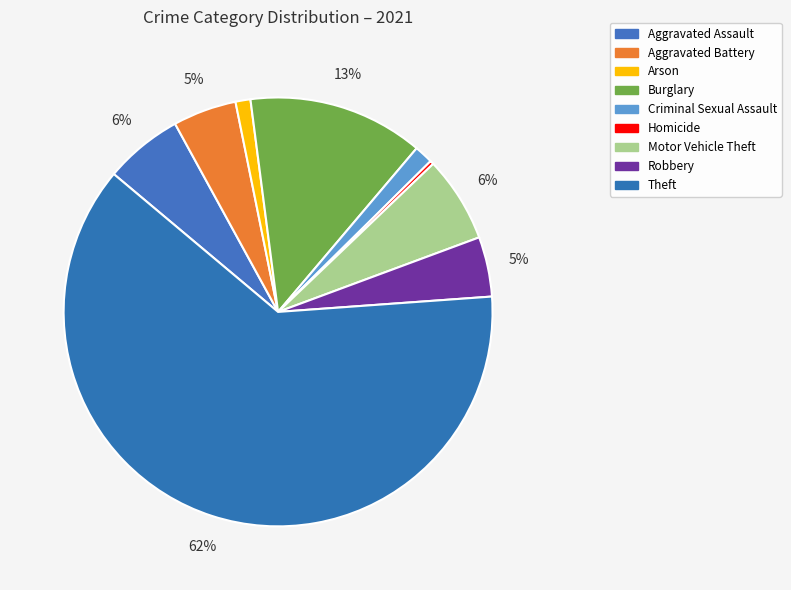

Which category has the smallest portion of the pie?

Homicide